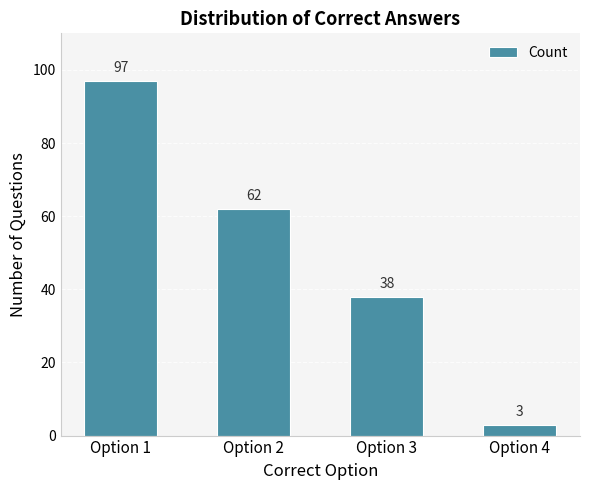

List the labels in order of value, largest first.

Option 1, Option 2, Option 3, Option 4